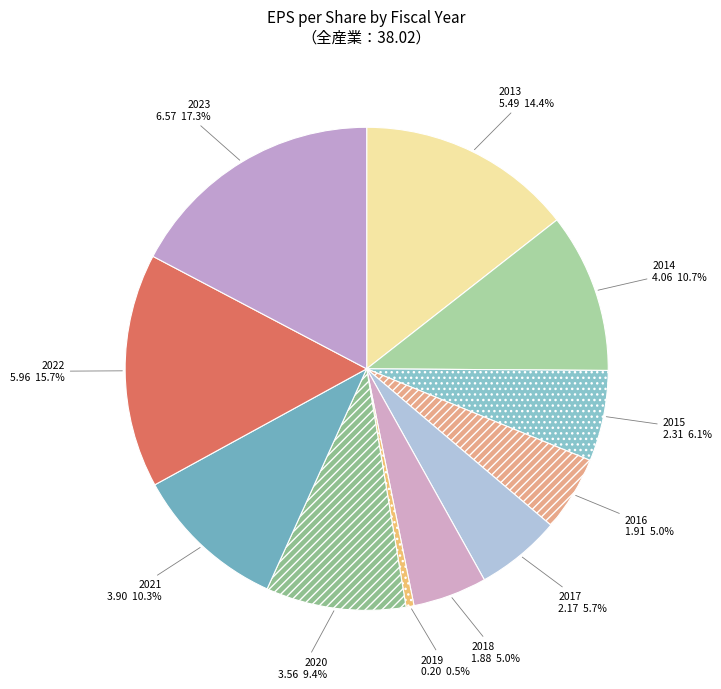

What portion of the pie excludes 2016?

95.0%